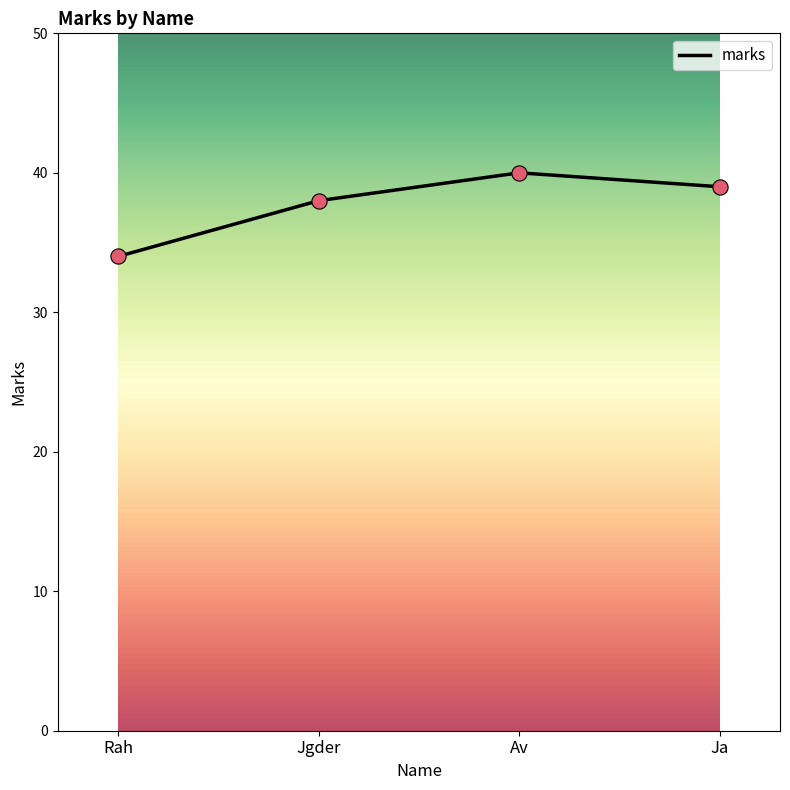

What is the change in value from Rah to Av?

+6